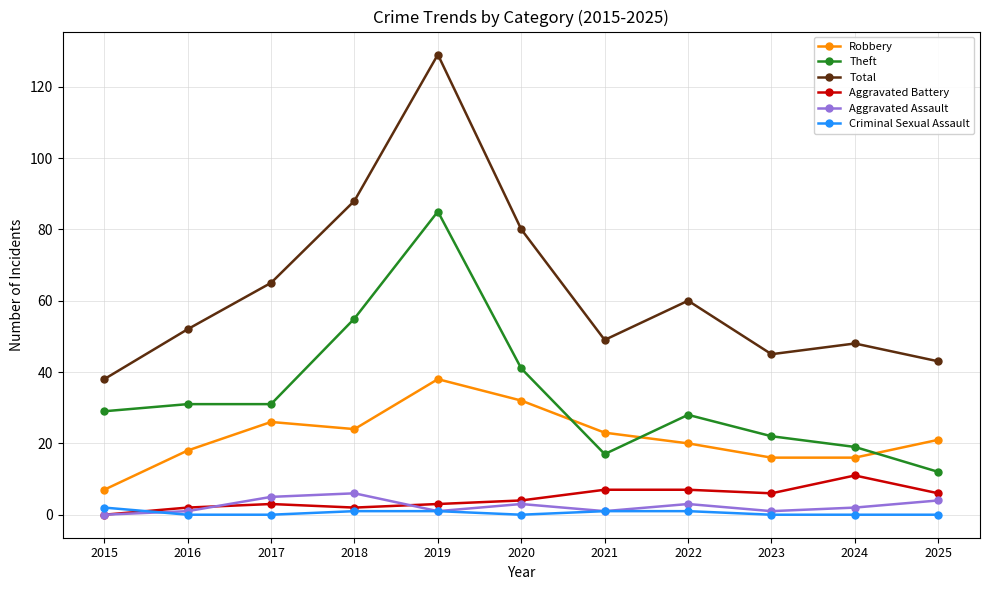

How many data points in Aggravated Assault are less than 2?

5